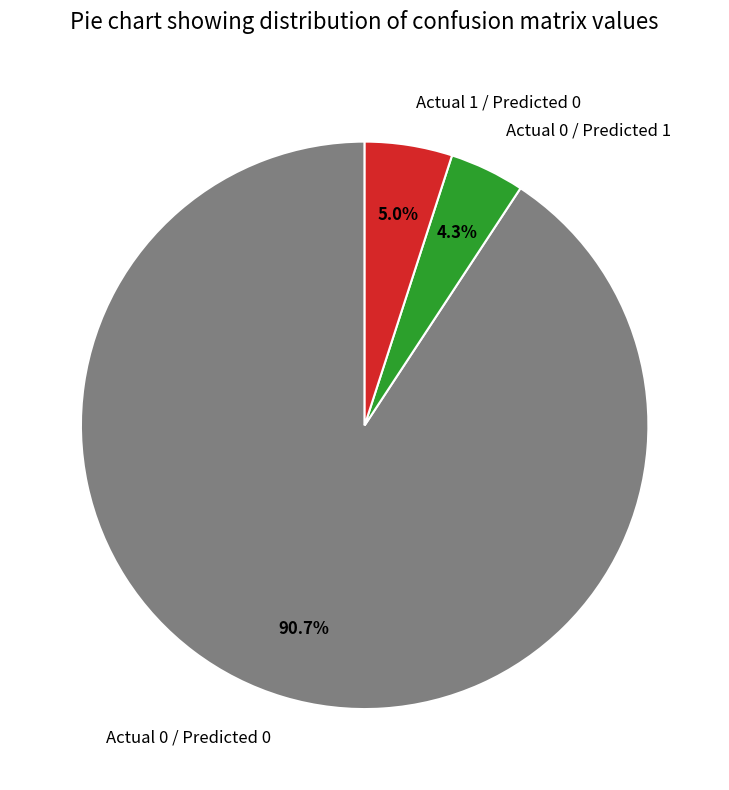

To the nearest percent, what portion does Actual 1 / Predicted 0 represent?

5%